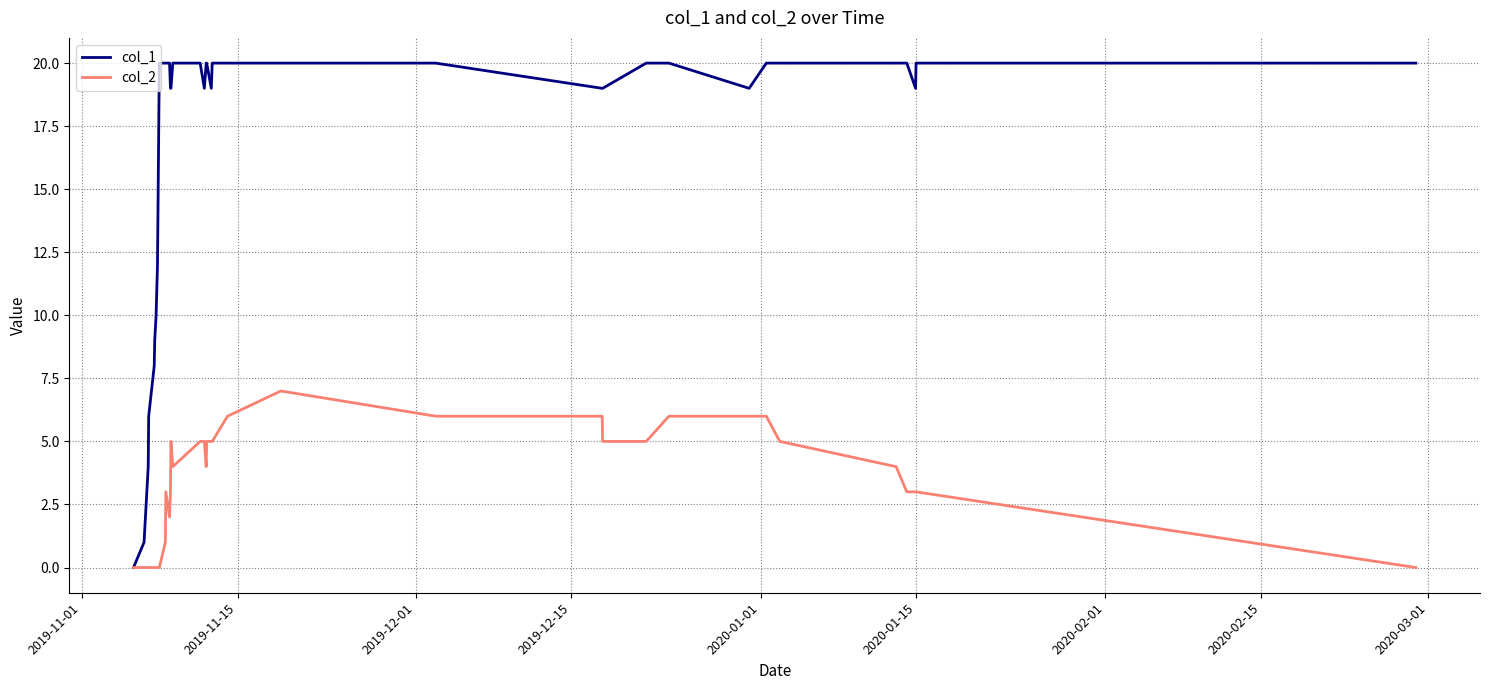

Rank the series by their average value, from highest to lowest.

col_1, col_2